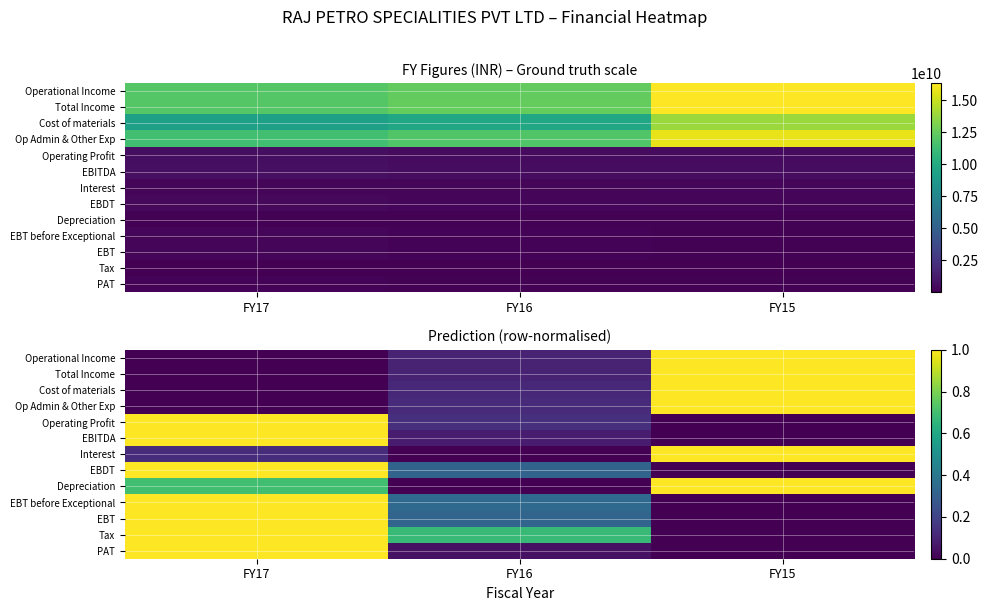

What is the average value of the Operational Income series?

0.4